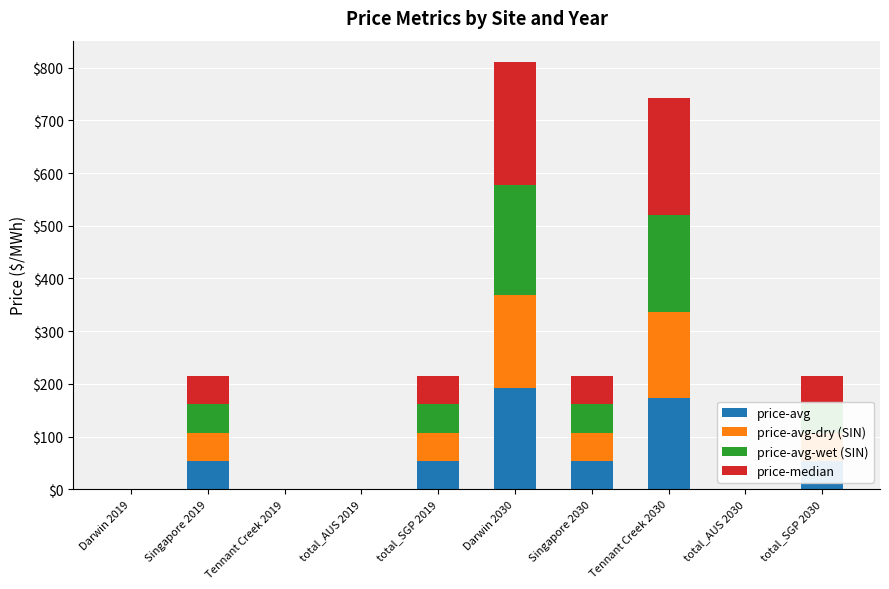

Does the chart contain stacked bars?

Yes